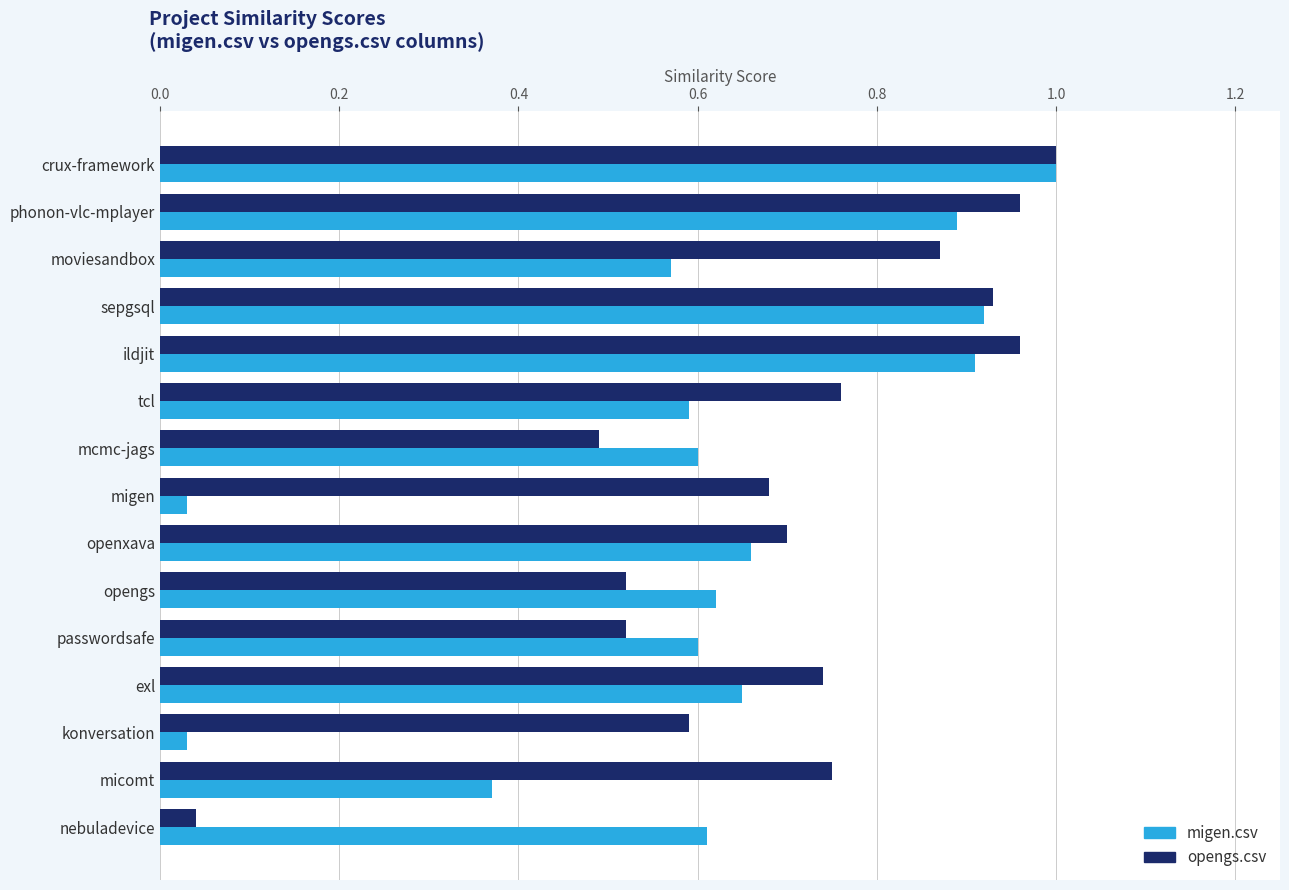

Between crux-framework and migen, which series saw the biggest shift?

migen.csv